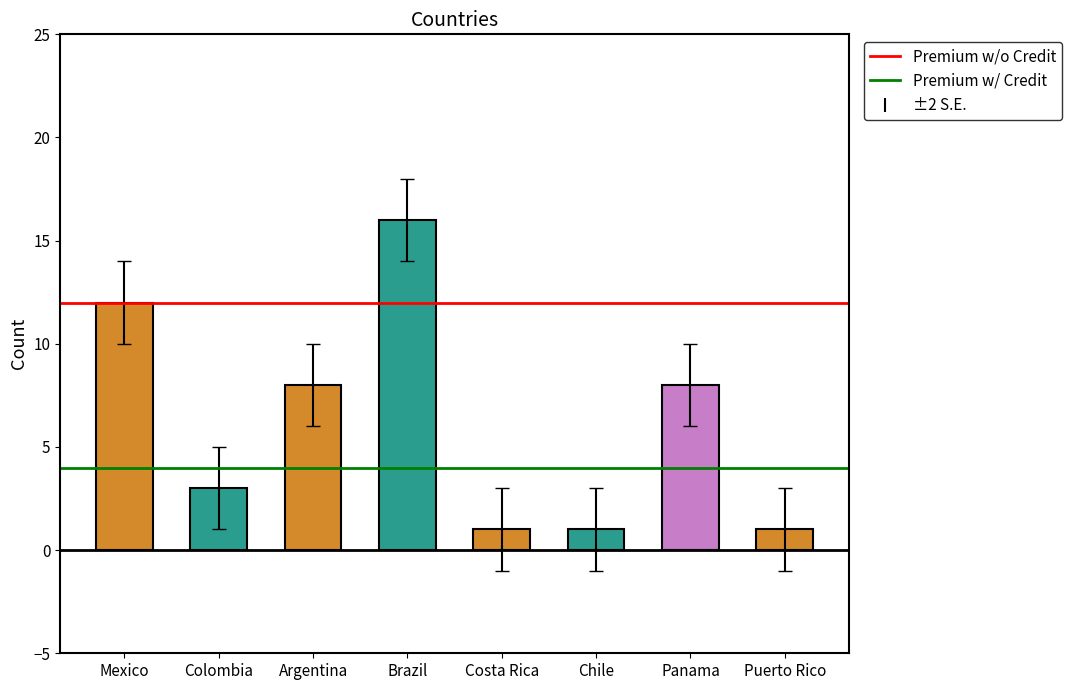

What is the value of the 8th bar from the left?

1